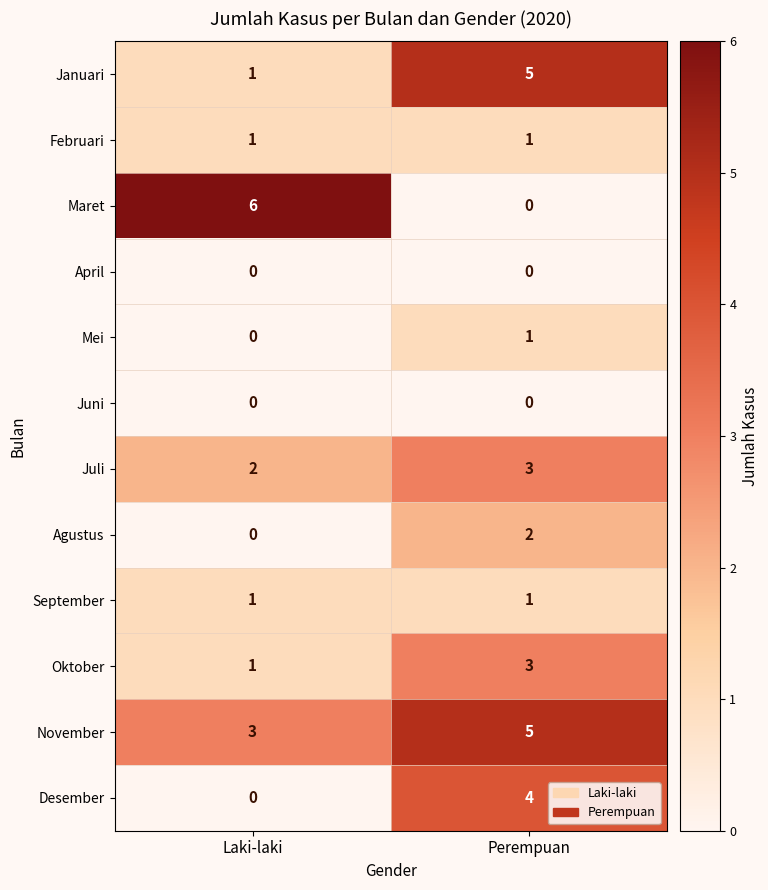

At which label is Desember closest to 2?

Laki-laki